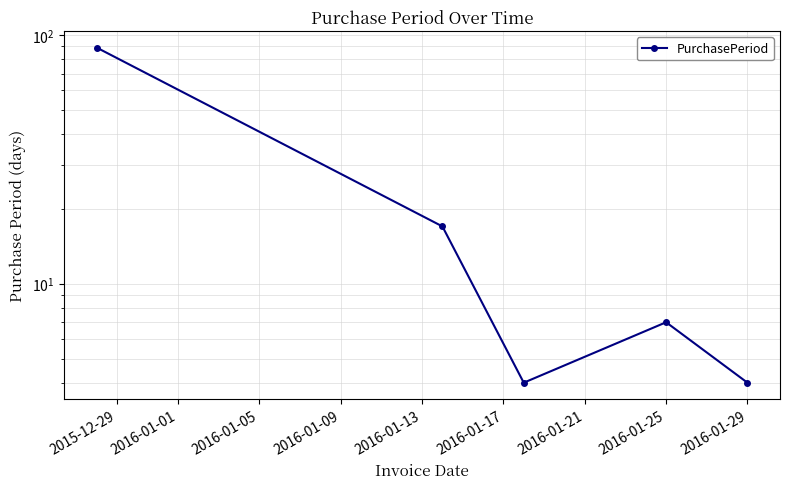

True or false: the data shows 6 at 2016-01-05.

False